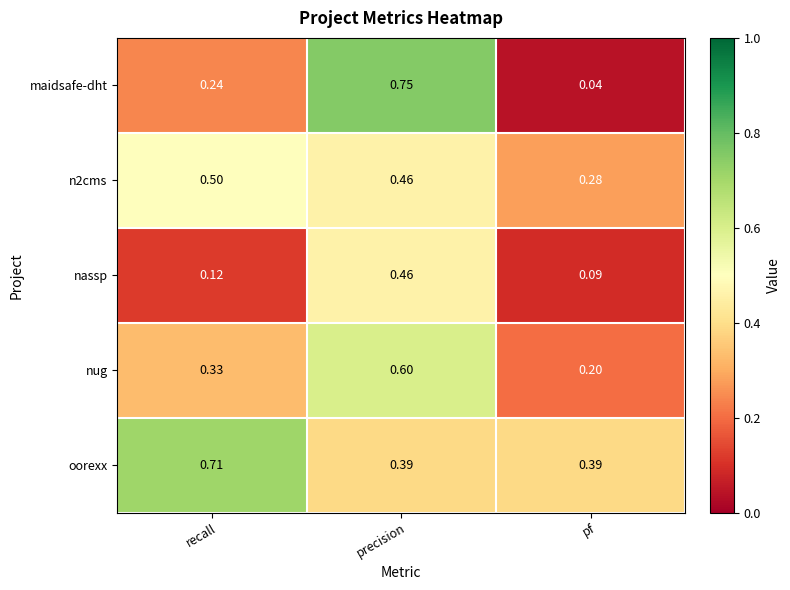

At which label does maidsafe-dht reach its minimum?

pf